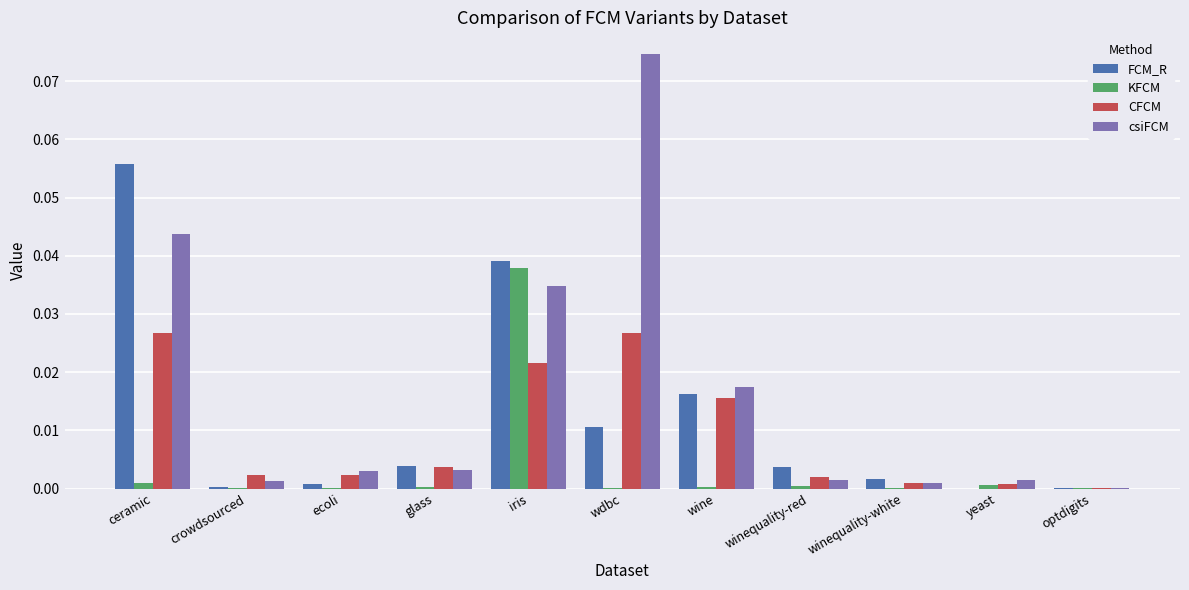

Which series changed the most between iris and optdigits?

FCM_R